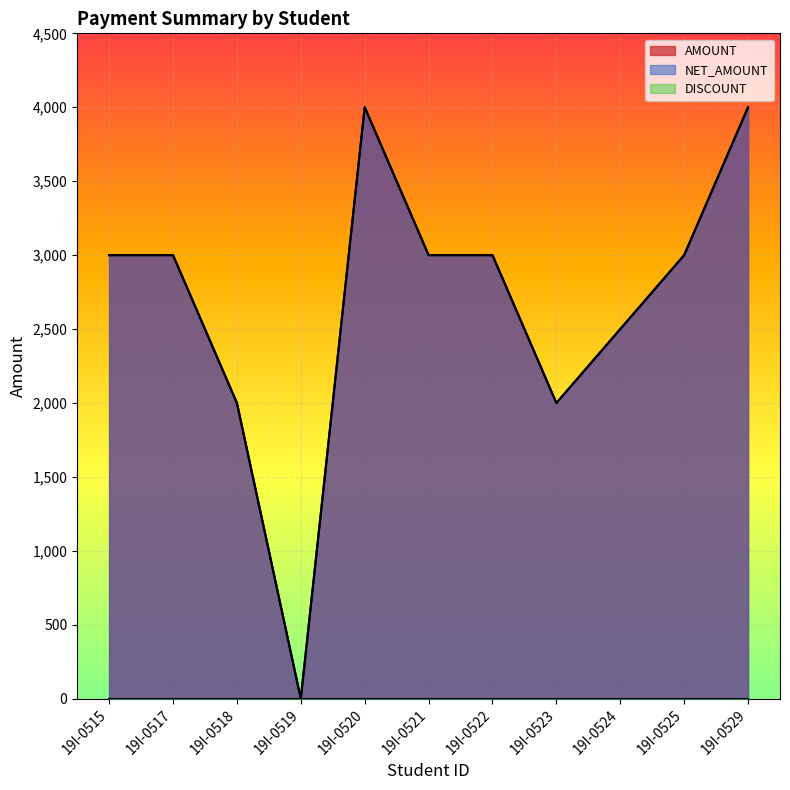

At 19I-0524, list the series in order from largest to smallest.

AMOUNT, NET_AMOUNT